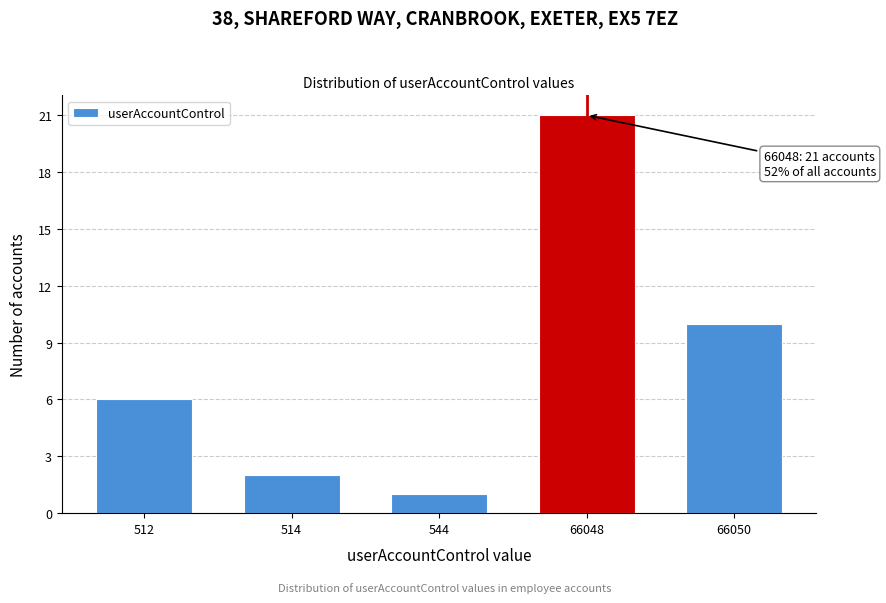

Reading left to right, extract all data points from this chart.

512=6	514=2	544=1	66048=21	66050=10